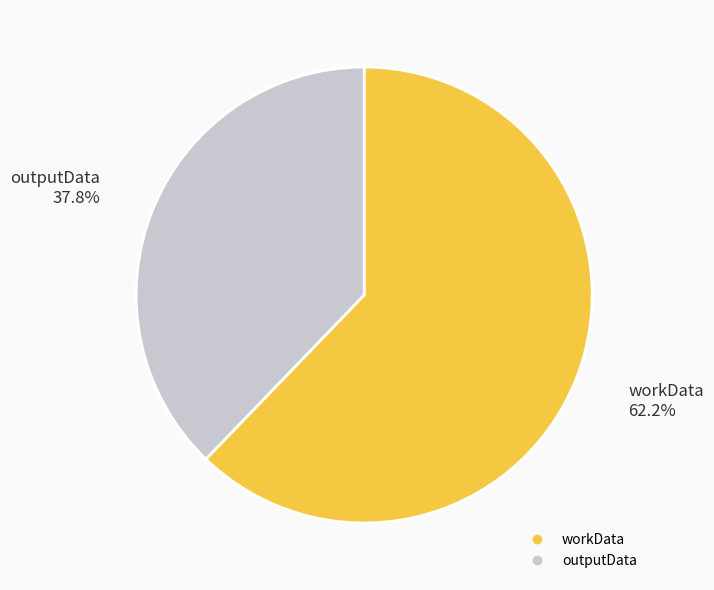

Is the sum of workData and outputData greater than half?

Yes